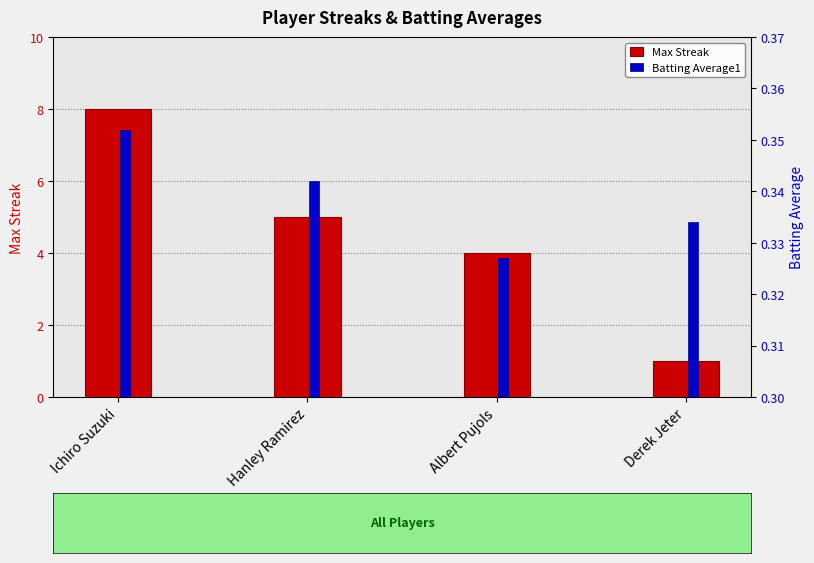

Rank the series by their maximum value, from highest to lowest.

Max Streak, Batting Average1